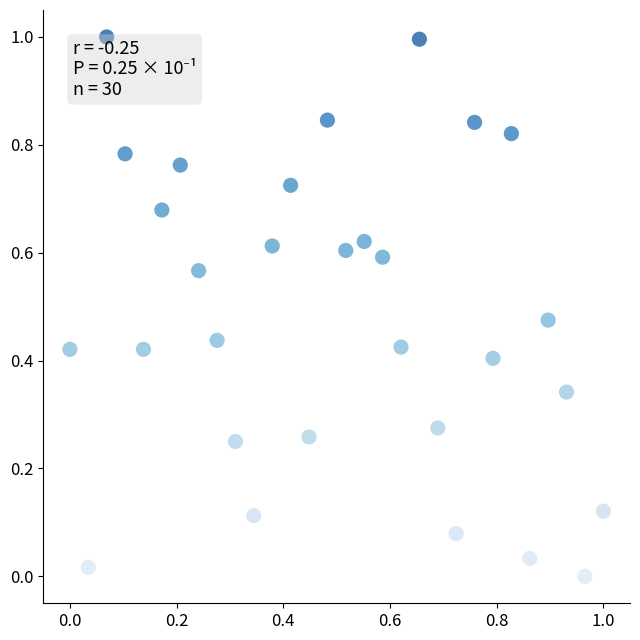

What is the range of X values (max minus min)?

1.0